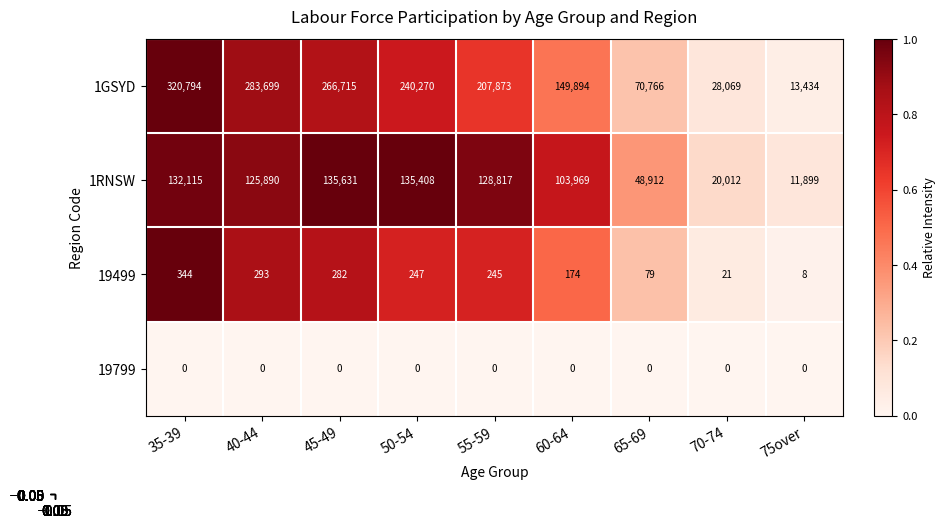

What is the spread (max minus min) of values at 65-69?

70766